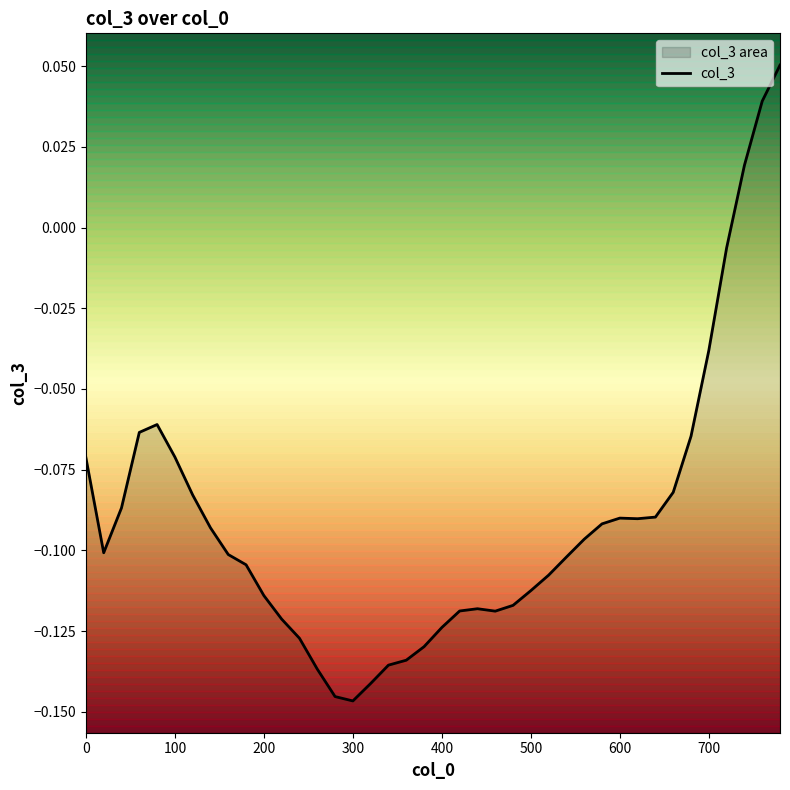

Is it true that the value at 600 is -0.1?

True